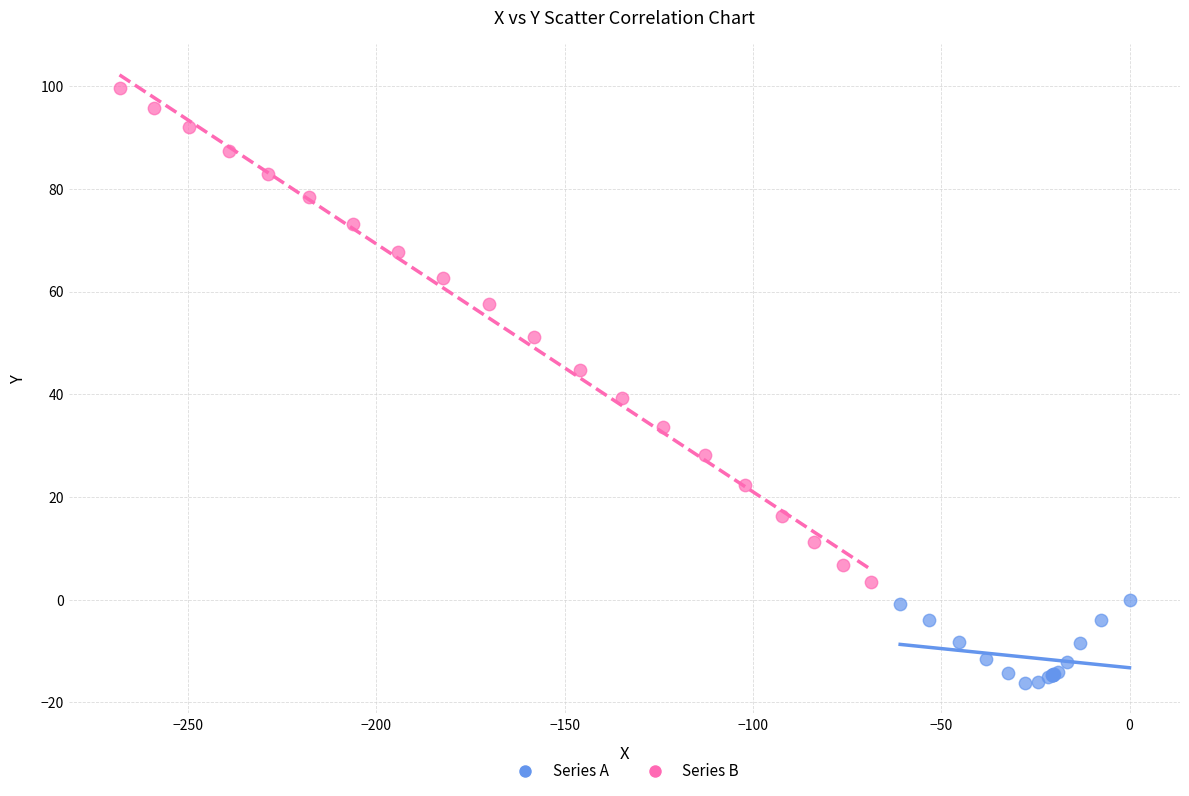

Which series contains the highest Y value?

Series B